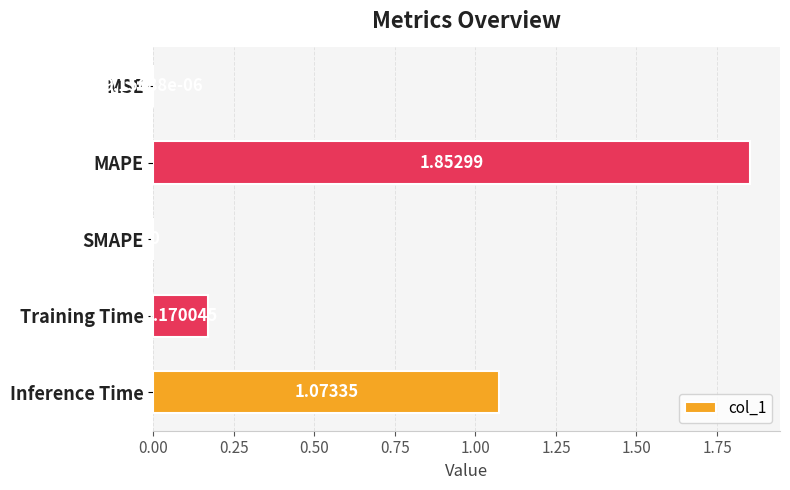

Are the bars grouped side by side (vs. stacked)?

No